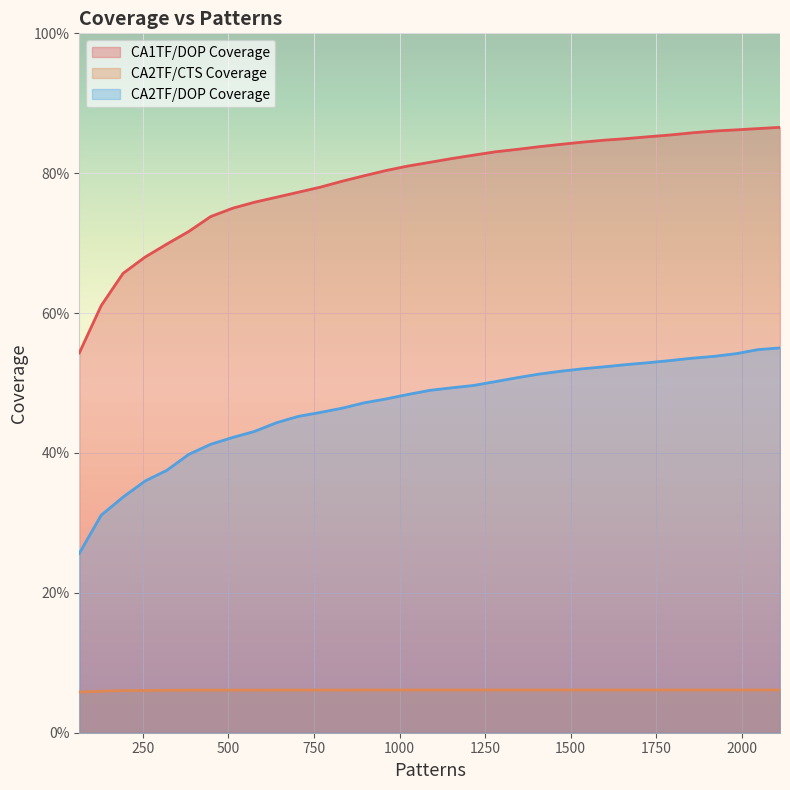

How many CA1TF/DOP Coverage values are between 0 and 1?

33